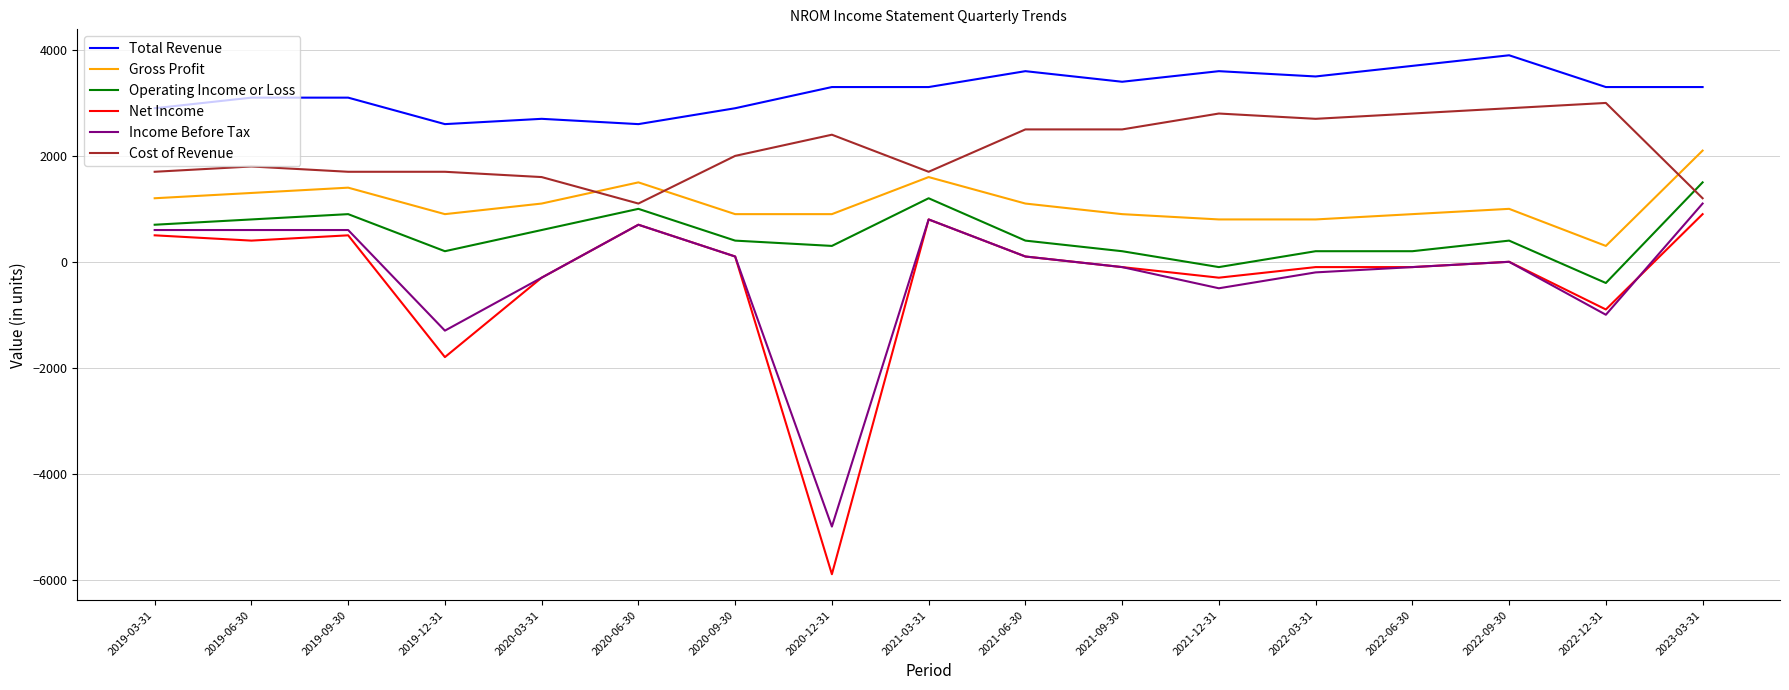

What are all the series names shown in the legend?

Total Revenue, Gross Profit, Operating Income or Loss, Net Income, Income Before Tax, Cost of Revenue